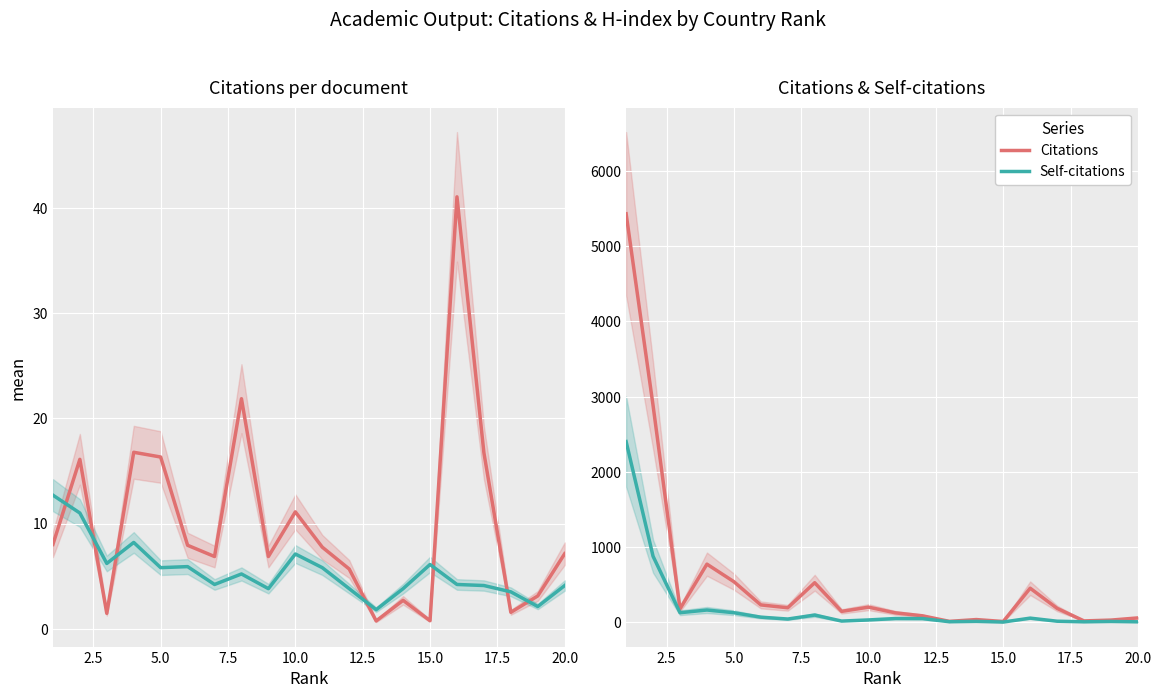

How many interior local peaks does the Self-citations series have?

6